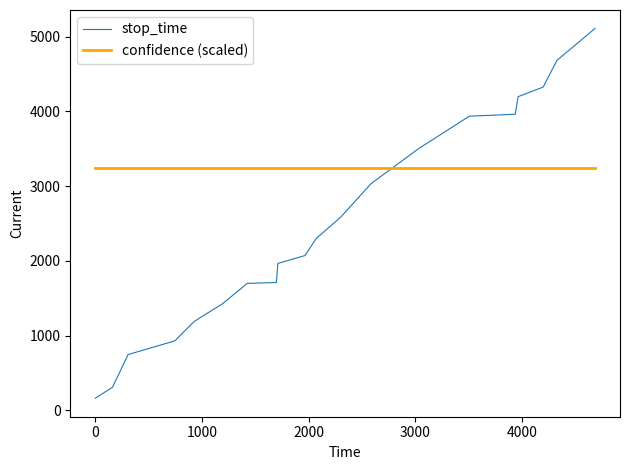

What is the maximum value shown in the chart?

5111.0